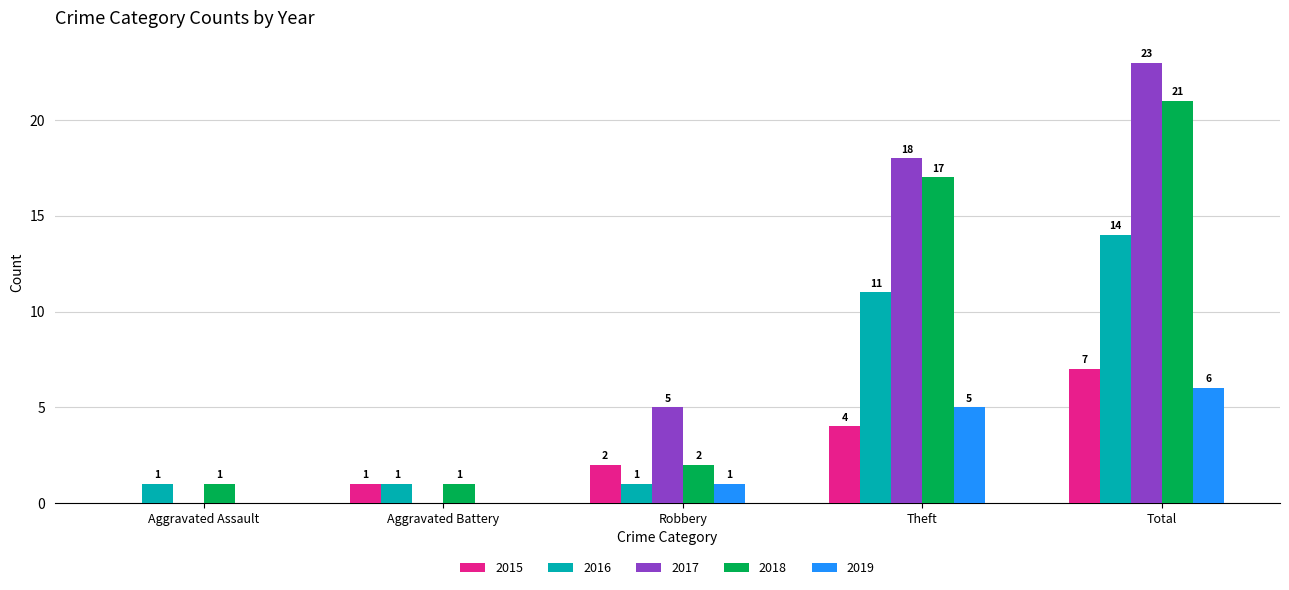

What is the maximum value shown in the chart?

23